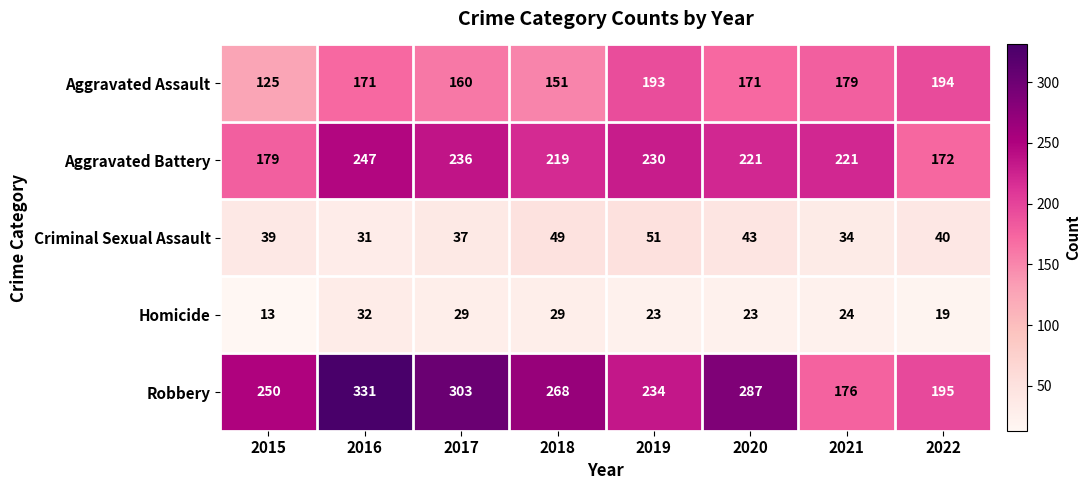

How many Robbery values are between 234 and 303?

5